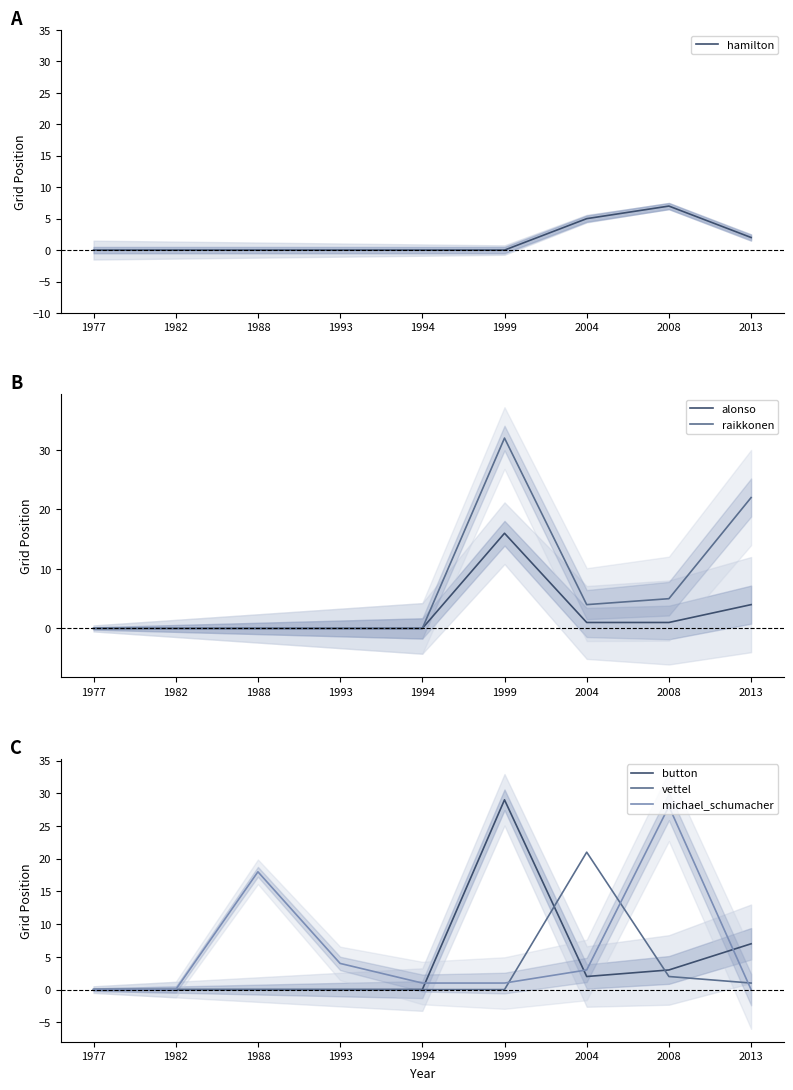

The button series shows 0 at 1988. True or false?

True